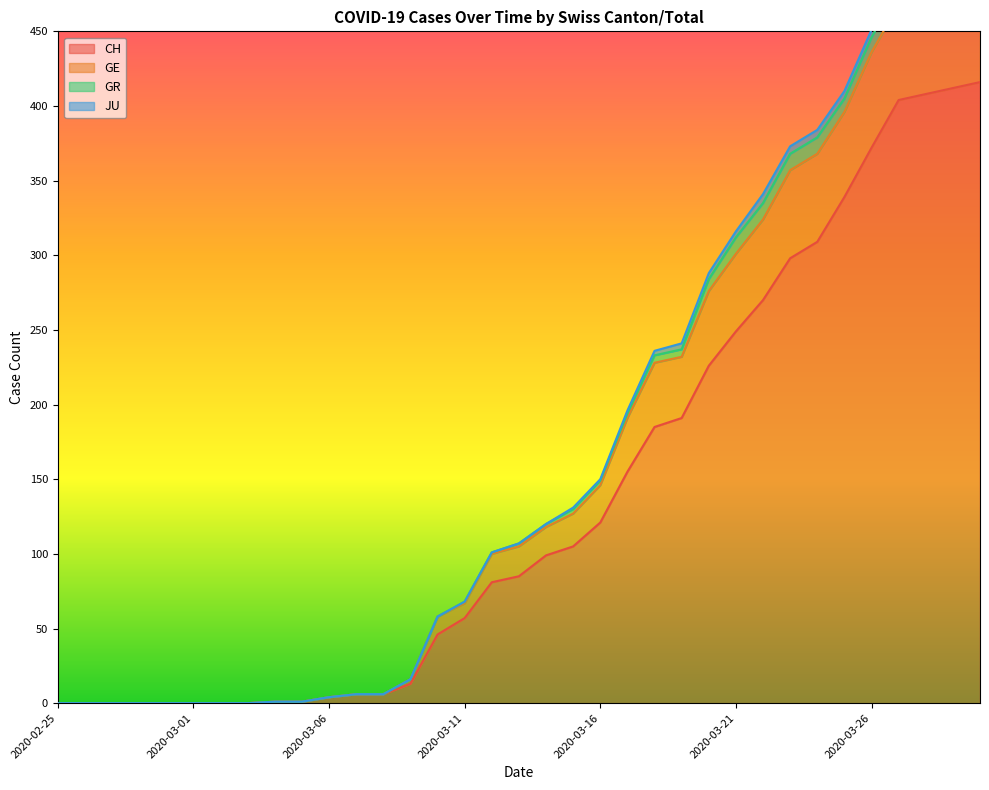

What is the sum of the CH values at 2020-03-15 and 2020-03-30?

521